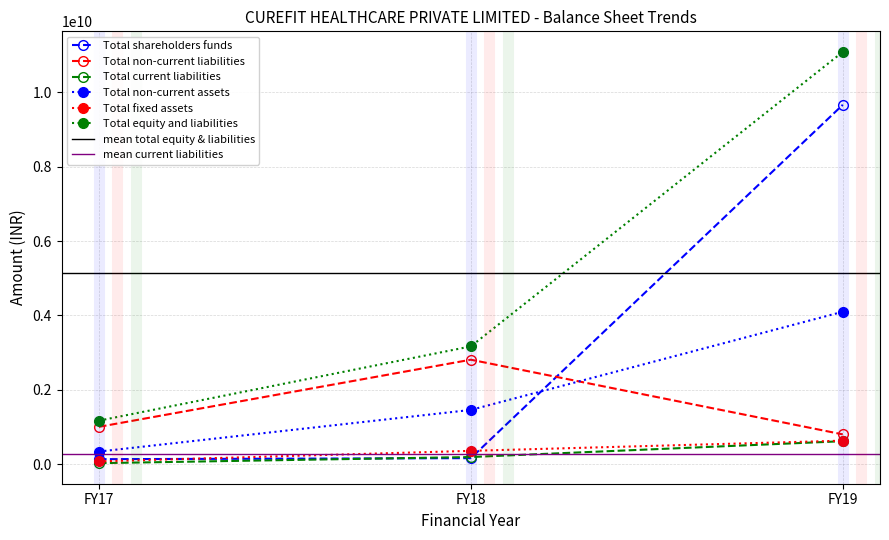

How many data points does each series have?

3